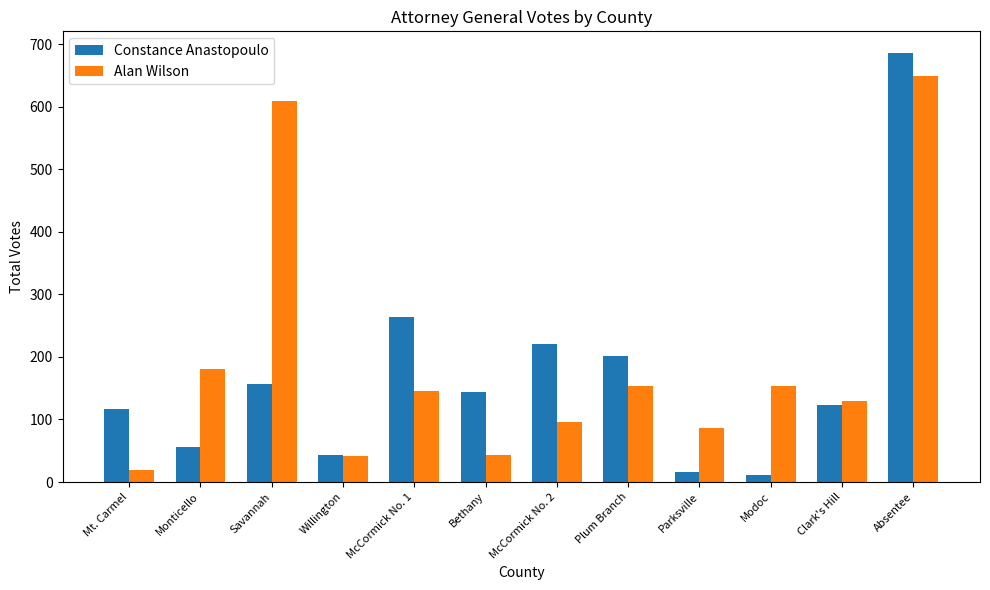

At which label does Alan Wilson reach its minimum?

Mt. Carmel